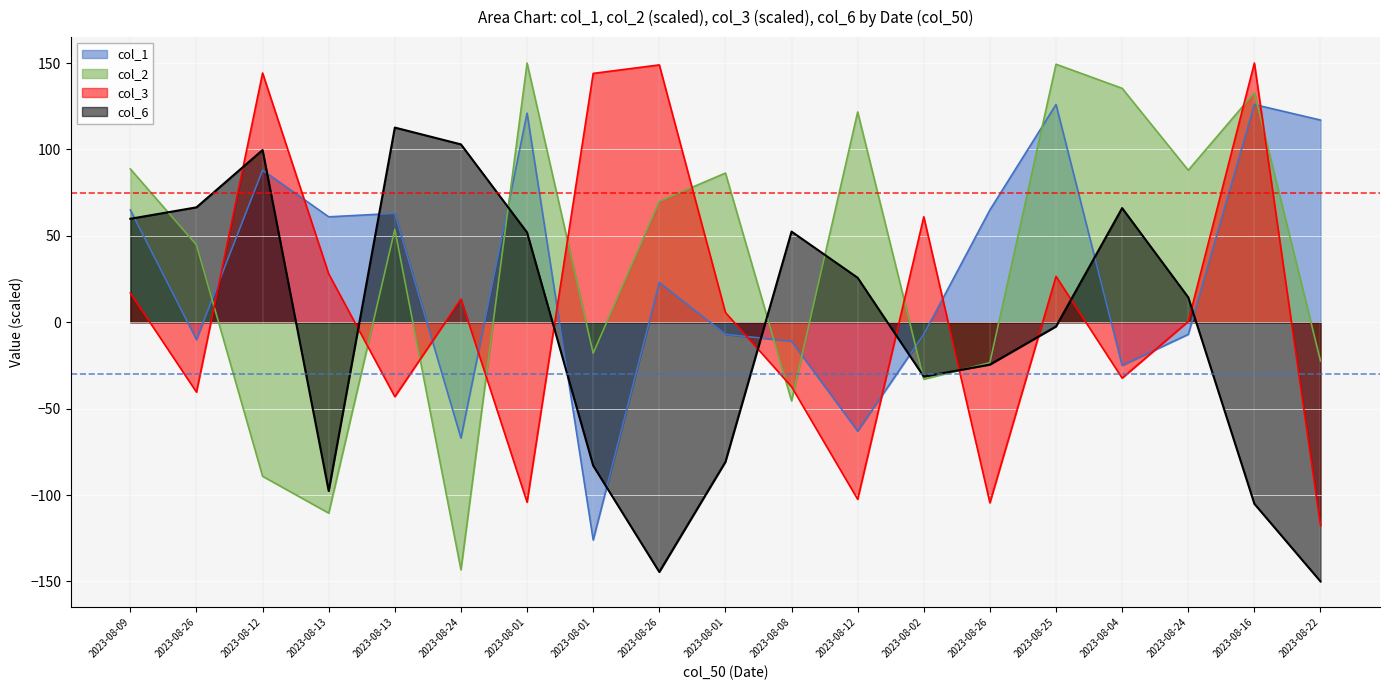

Which series has the widest spread of values?

col_2